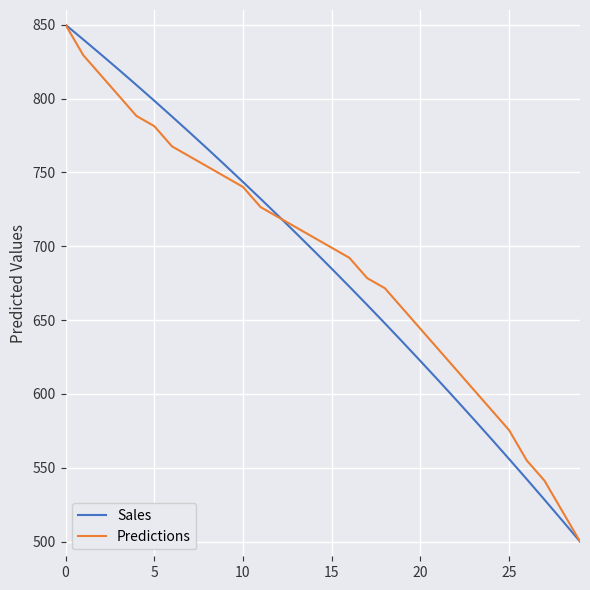

What is the maximum value shown in the chart?

850.0